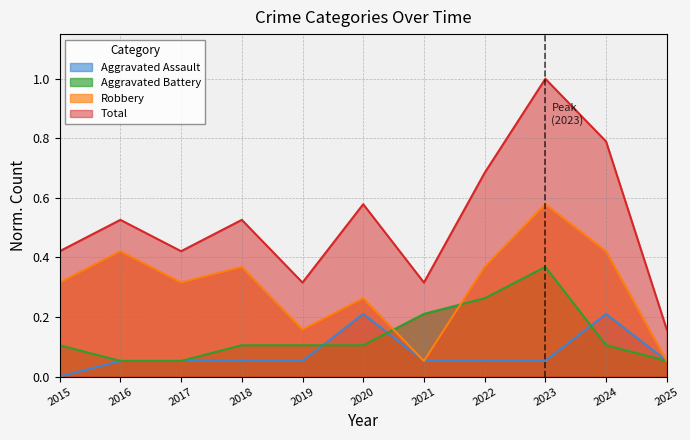

Which has a higher value, 2022 or 2023?

2022